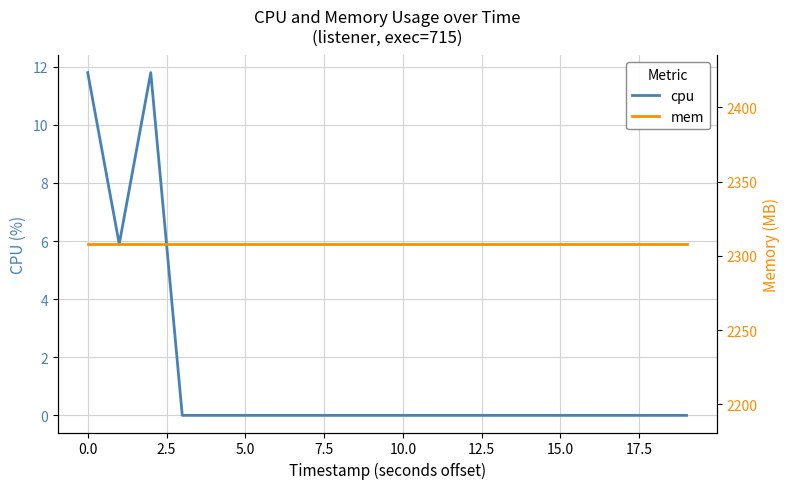

How many categories are shown in the chart?

20